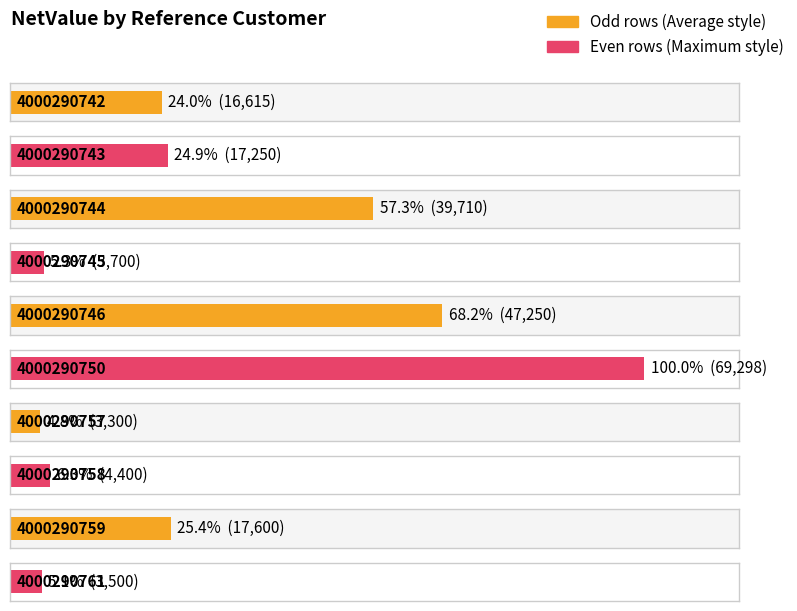

The chart shows a value of 1354.8 at 4000290745. True or false?

False